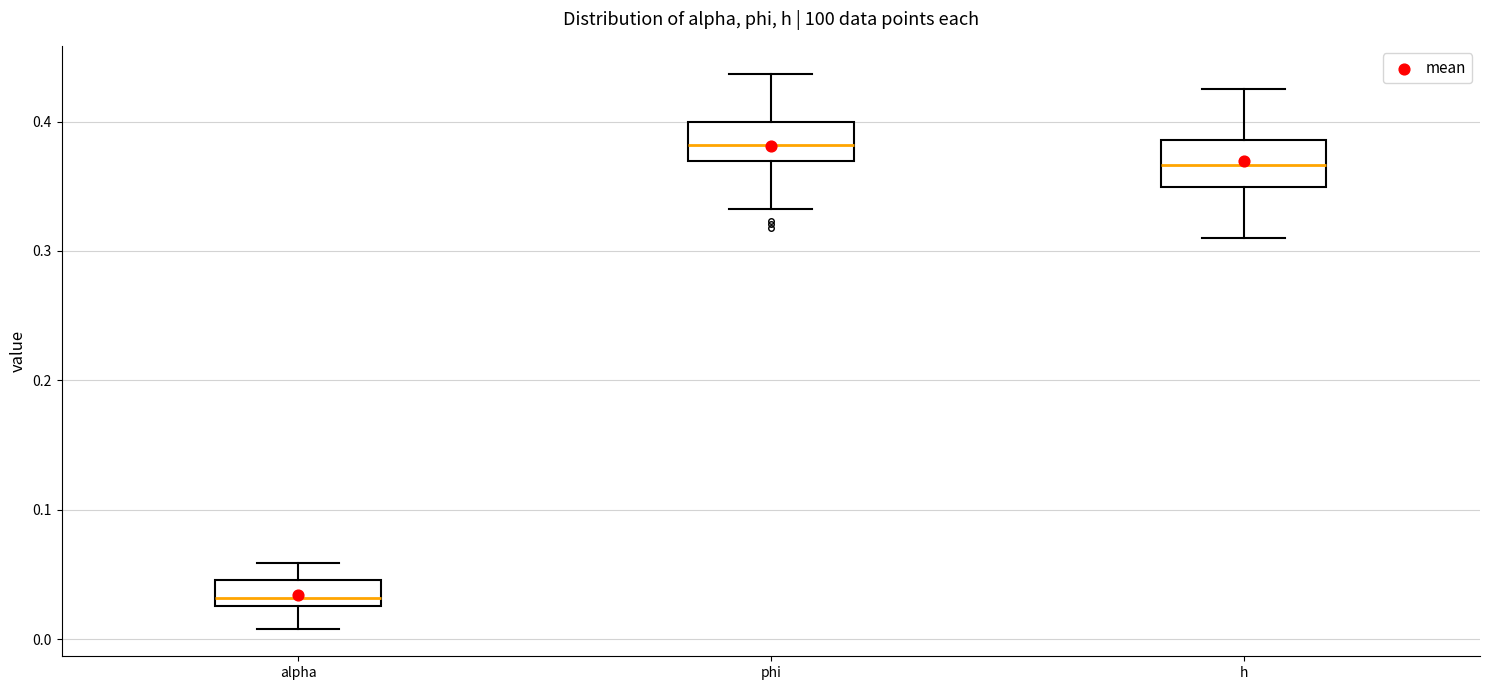

Reading left to right, read every box against the y-axis: the position of its median line, the range the box covers, and the ends of its whiskers. The values are not printed on the chart, so give them approximately, as read against the axis.

alpha: median 0.03 (just above the box's lower edge), box 0.03 to 0.05, whiskers 0.01 to 0.06
phi: median 0.38, box 0.37 to 0.40, whiskers 0.33 to 0.44
h: median 0.37, box 0.35 to 0.39, whiskers 0.31 to 0.43